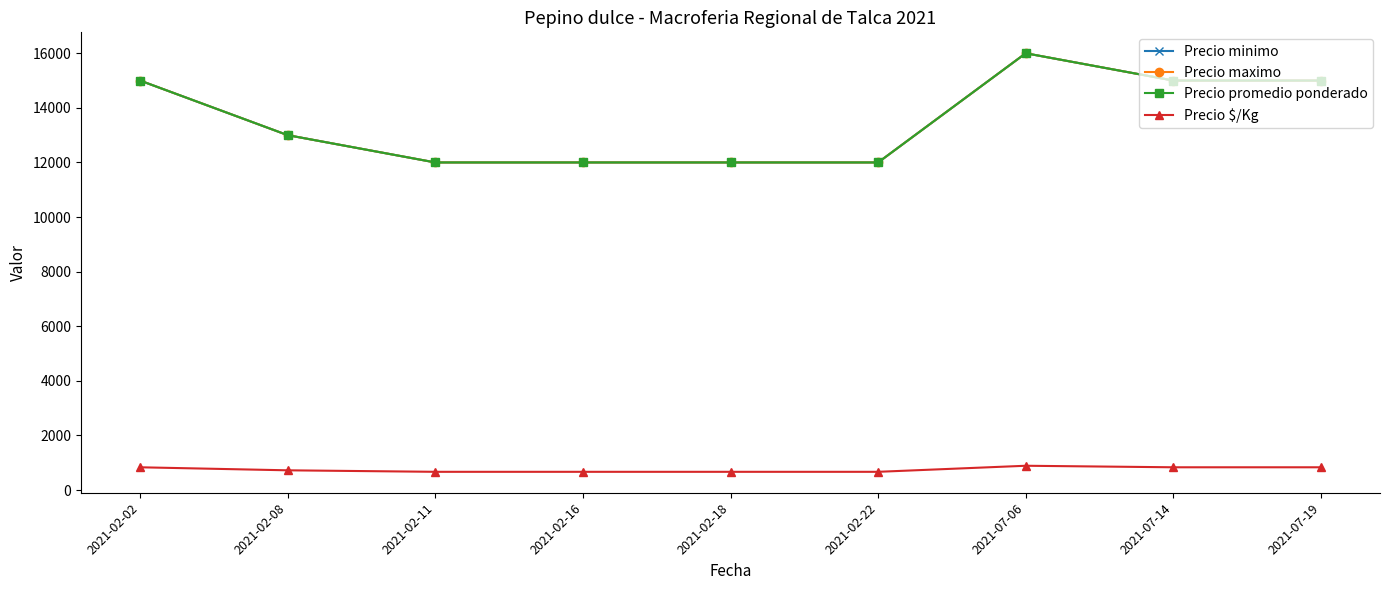

What position from the left is 2021-02-18?

5